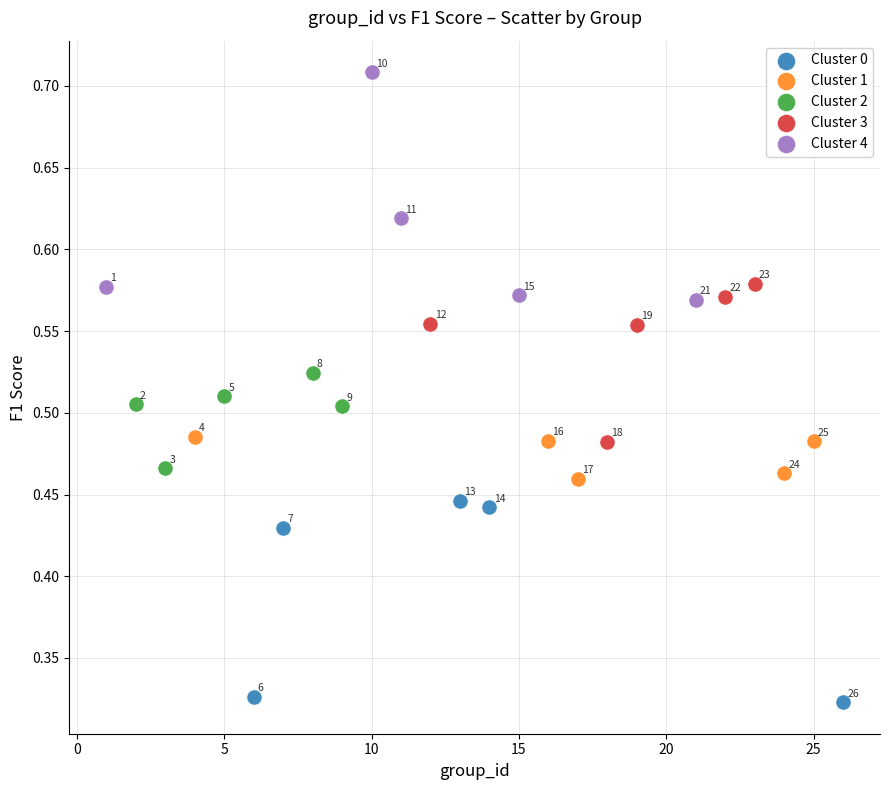

What are all the series names shown in the legend?

Cluster 0, Cluster 1, Cluster 2, Cluster 3, Cluster 4